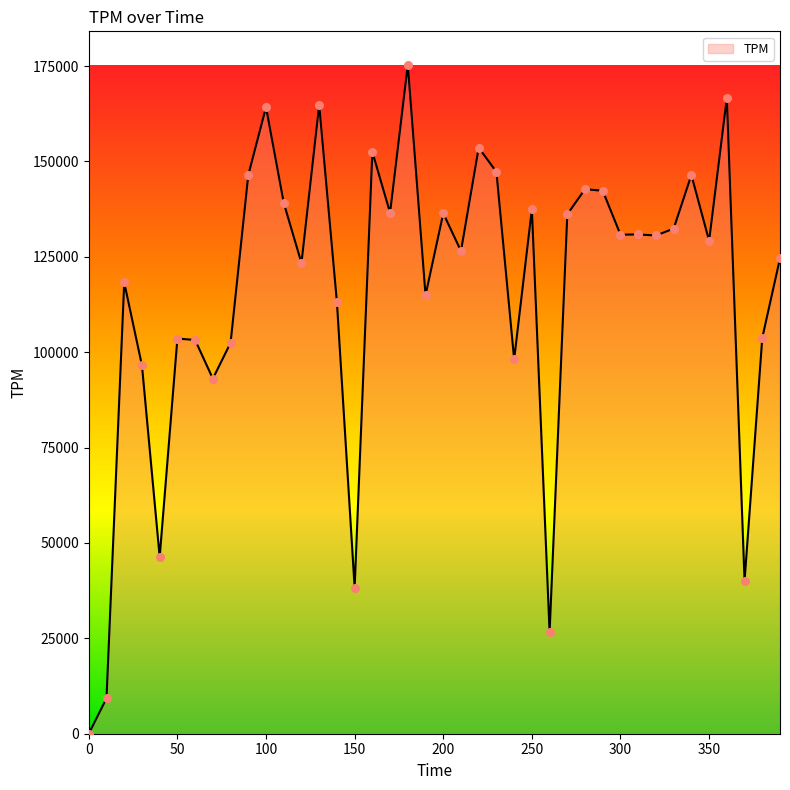

What is the greatest value displayed?

175326